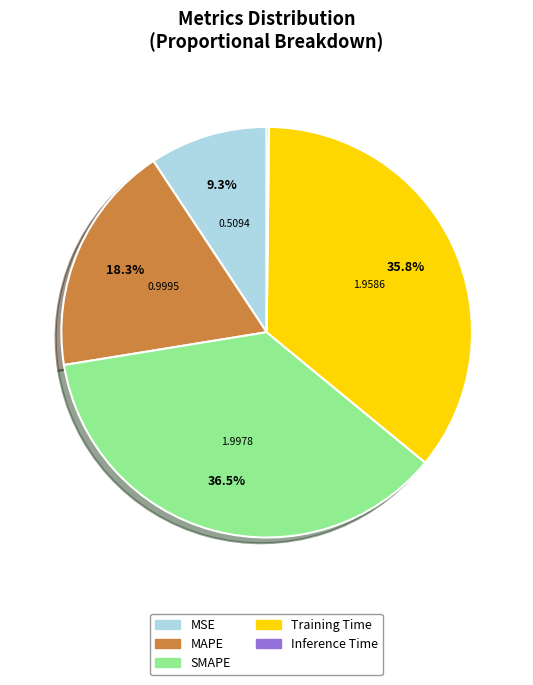

Is there any slice that represents more than half of the pie?

No